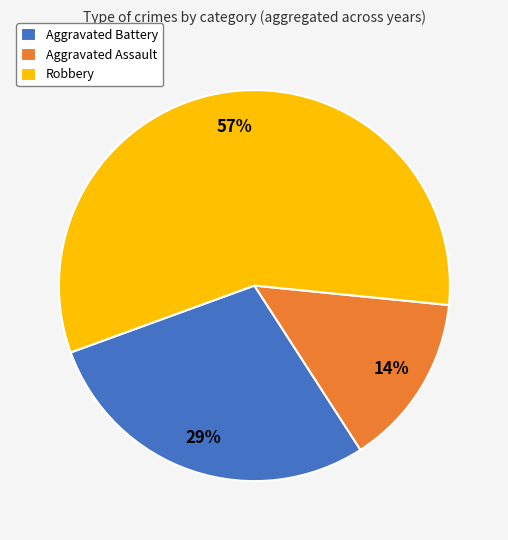

To the nearest percent, what percentage of the pie is Robbery?

57%